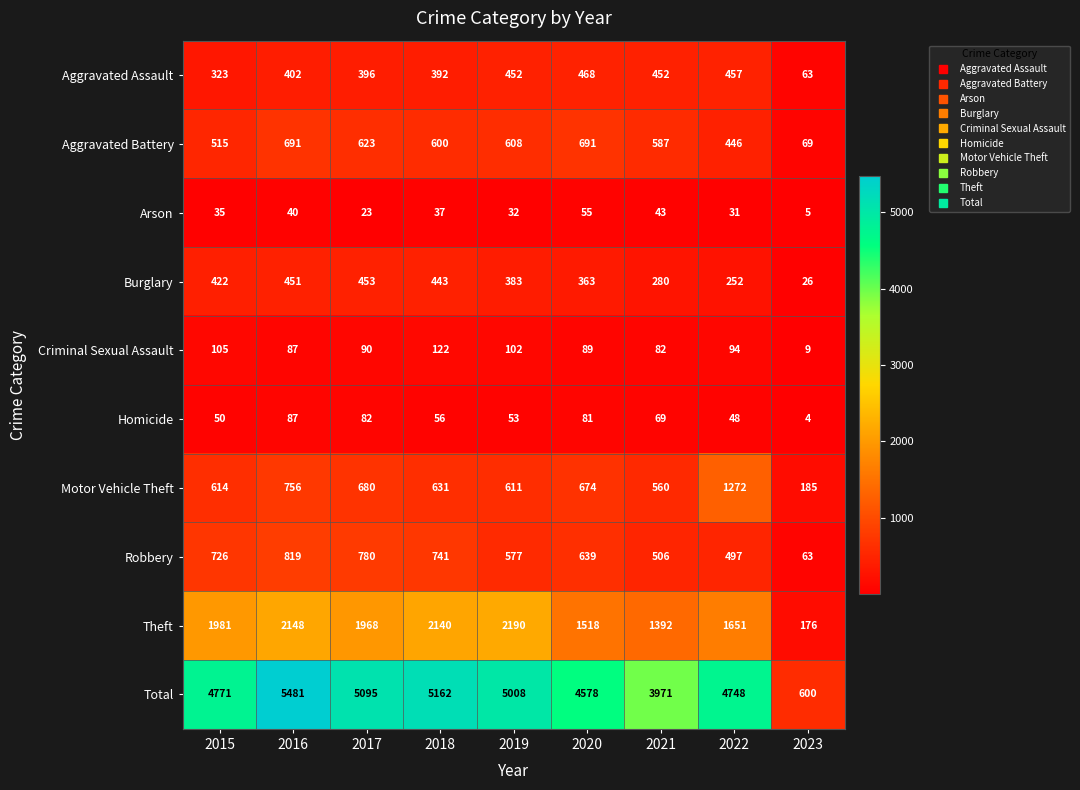

Which series has the largest total across all categories?

Total